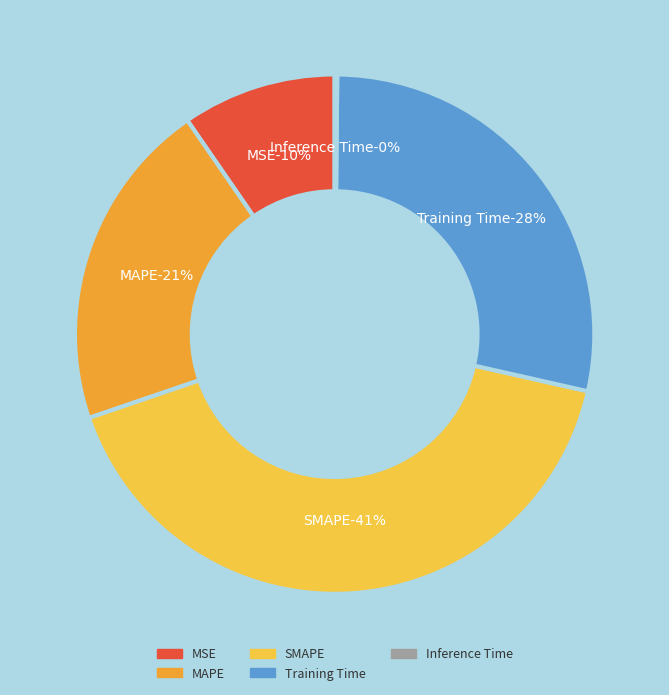

Is the sum of Inference Time and MAPE greater than half?

No